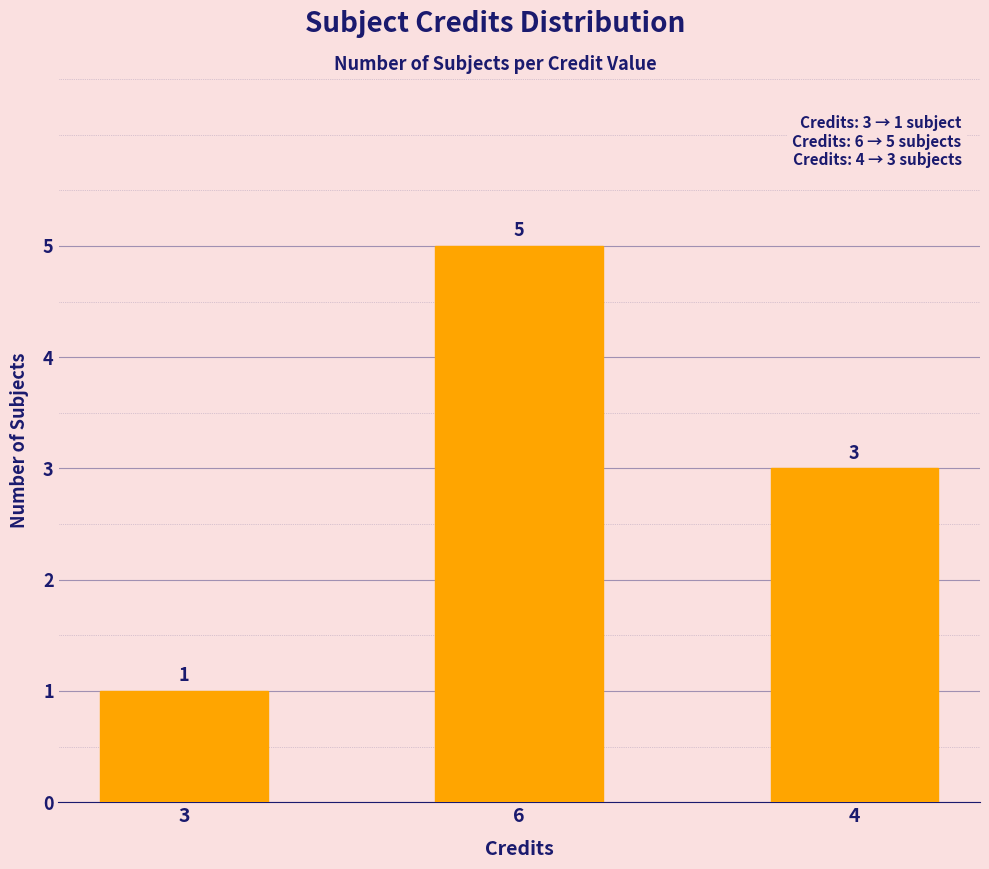

Reading right to left, list all the values displayed in this chart.

4=3	6=5	3=1